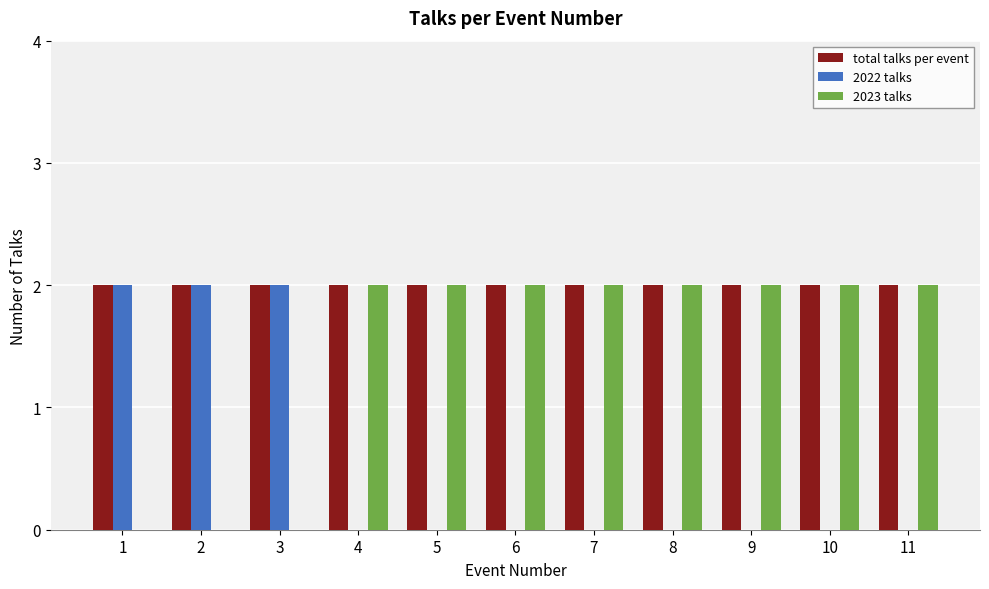

How many data points does each series have?

11